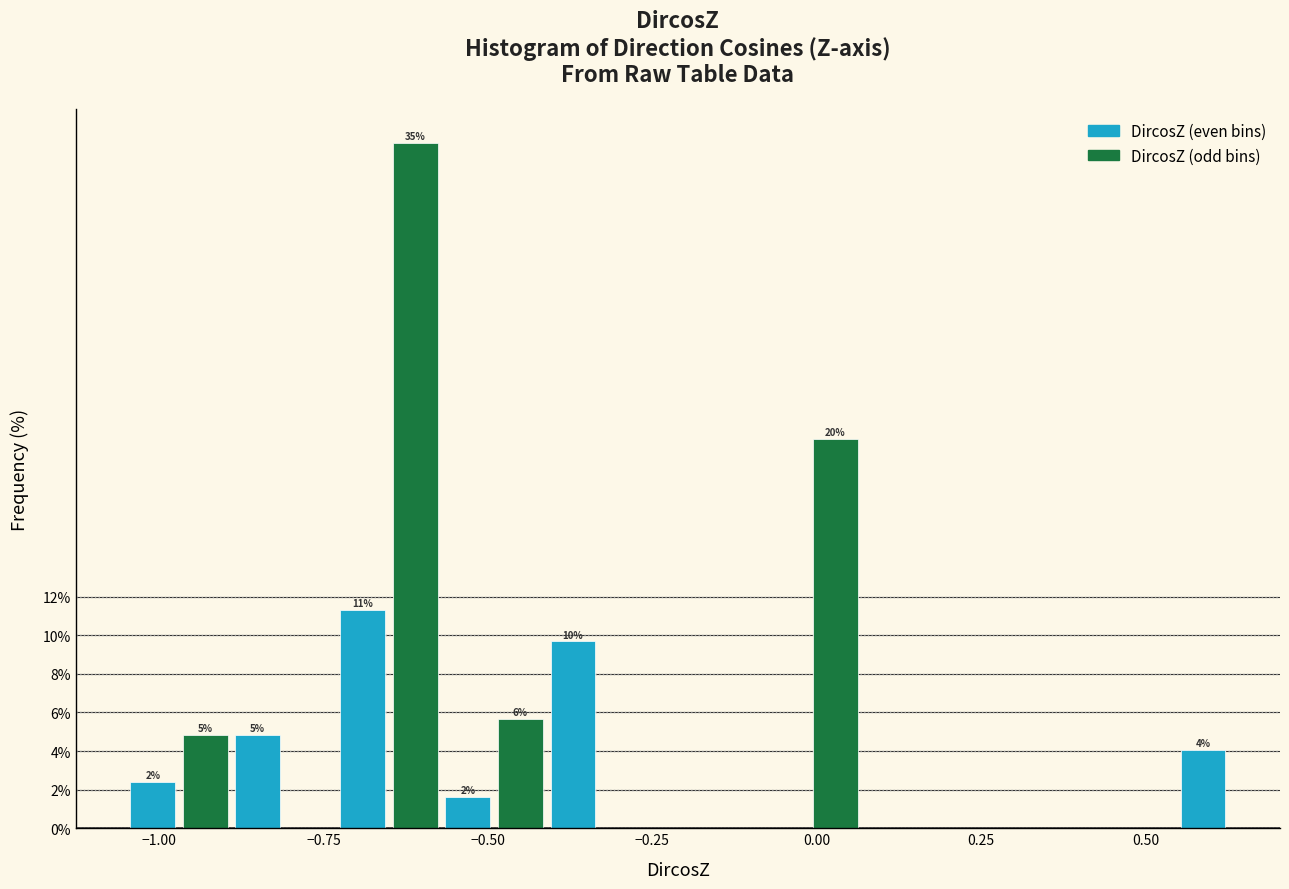

Around what value on the x-axis is the tallest bar? Give the approximate position of its centre, as read against the axis.

-0.60